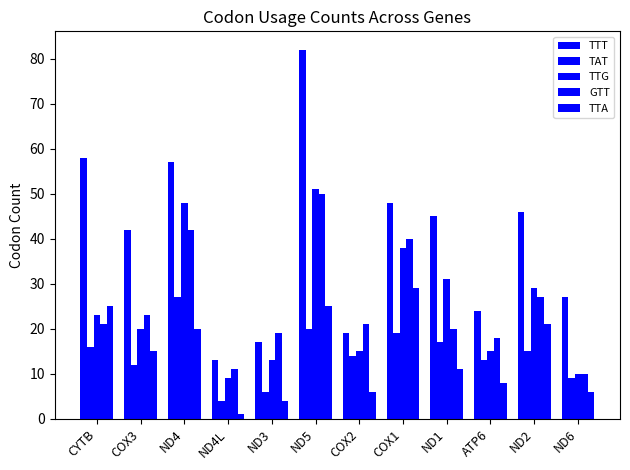

Which series has the largest range (max minus min)?

TTT